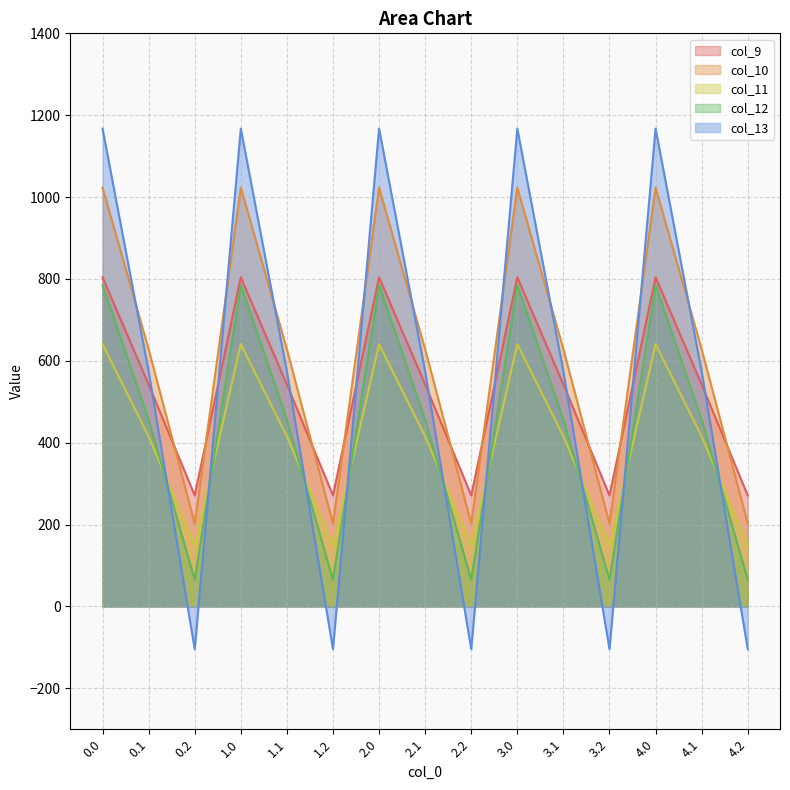

What is the difference between the second highest and minimum values in the col_12 series?

719.2